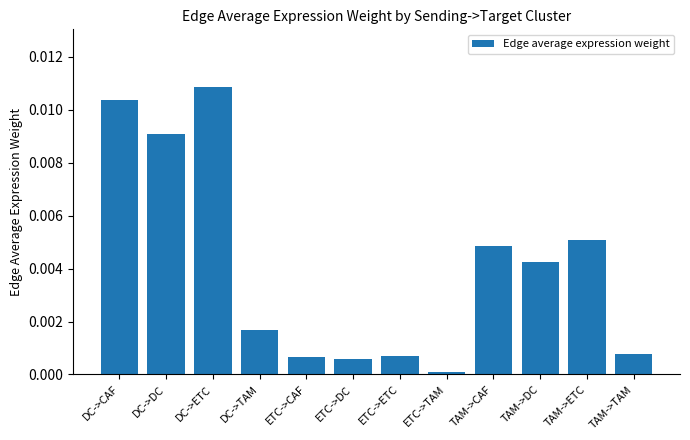

What position from the right is TAM->ETC?

2